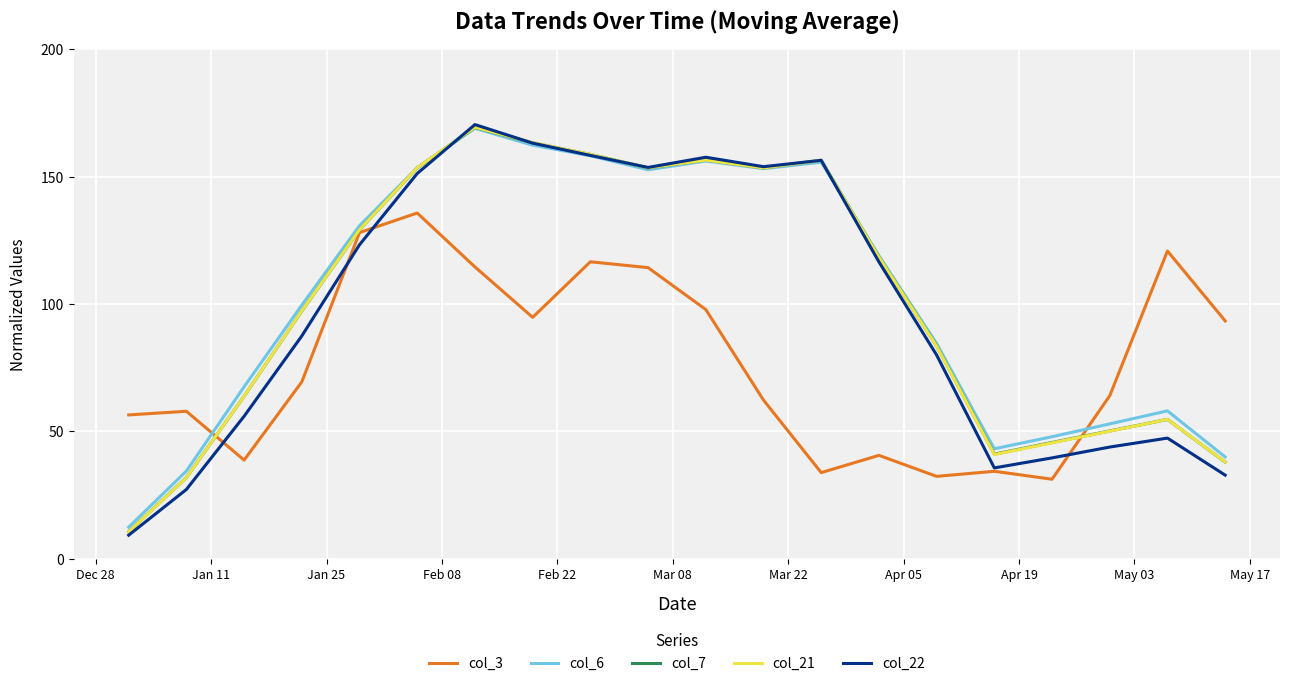

Which series has the largest range (max minus min)?

col_22